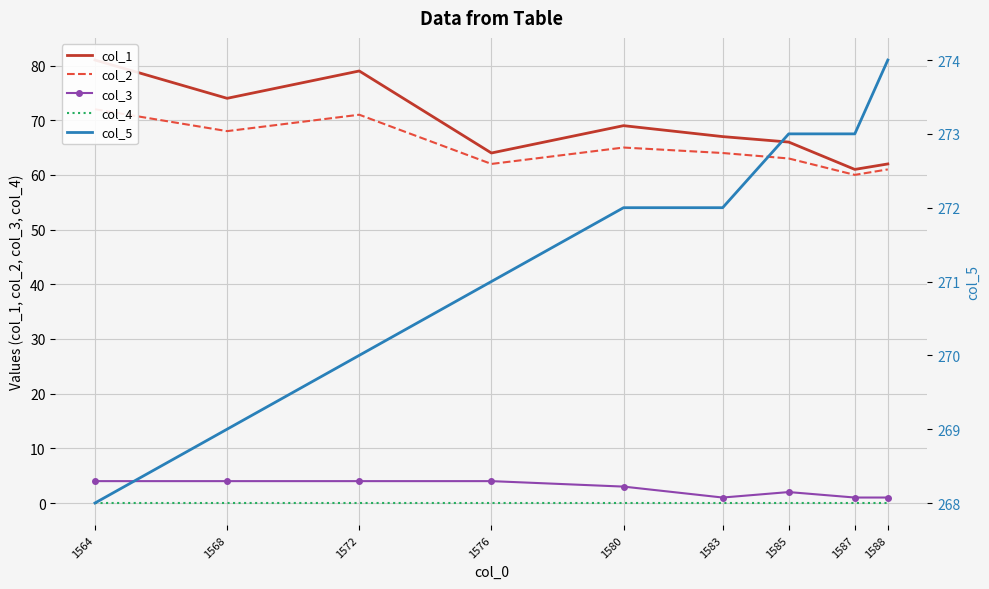

What is the difference between the highest and lowest values at 1564?

268